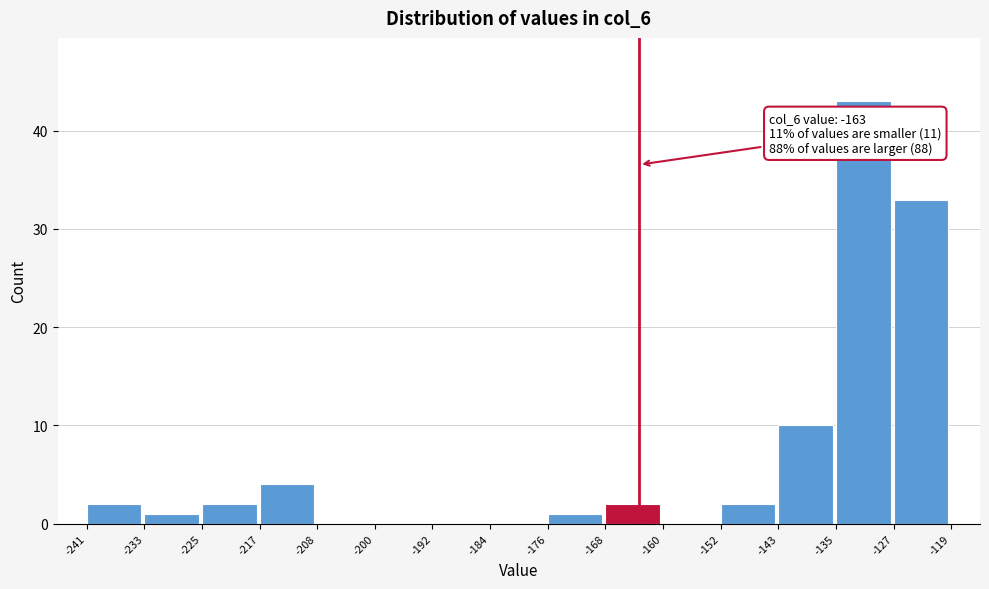

Which range on the x-axis has the tallest bar?

-135 to -127